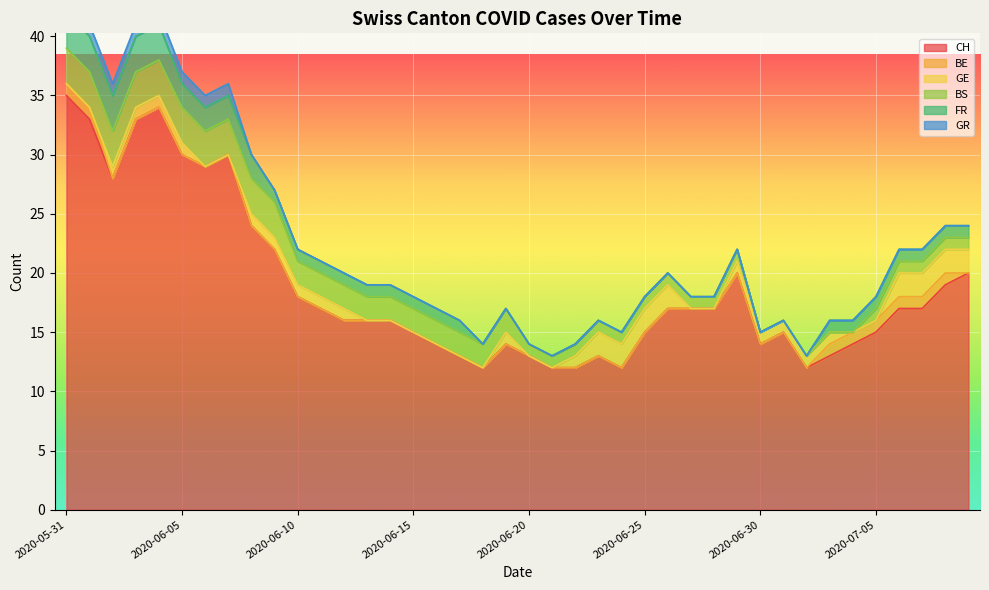

The value of BE at 2020-07-04 is 1. True or false?

True